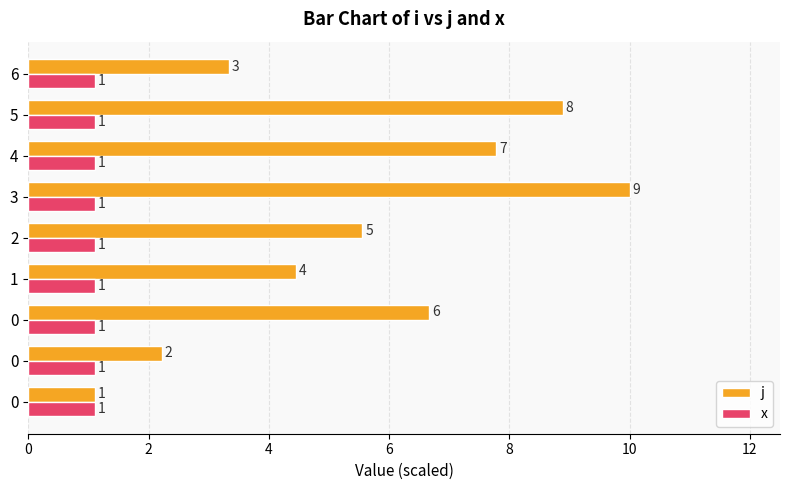

Rank the series at 4 from highest to lowest value.

j, x